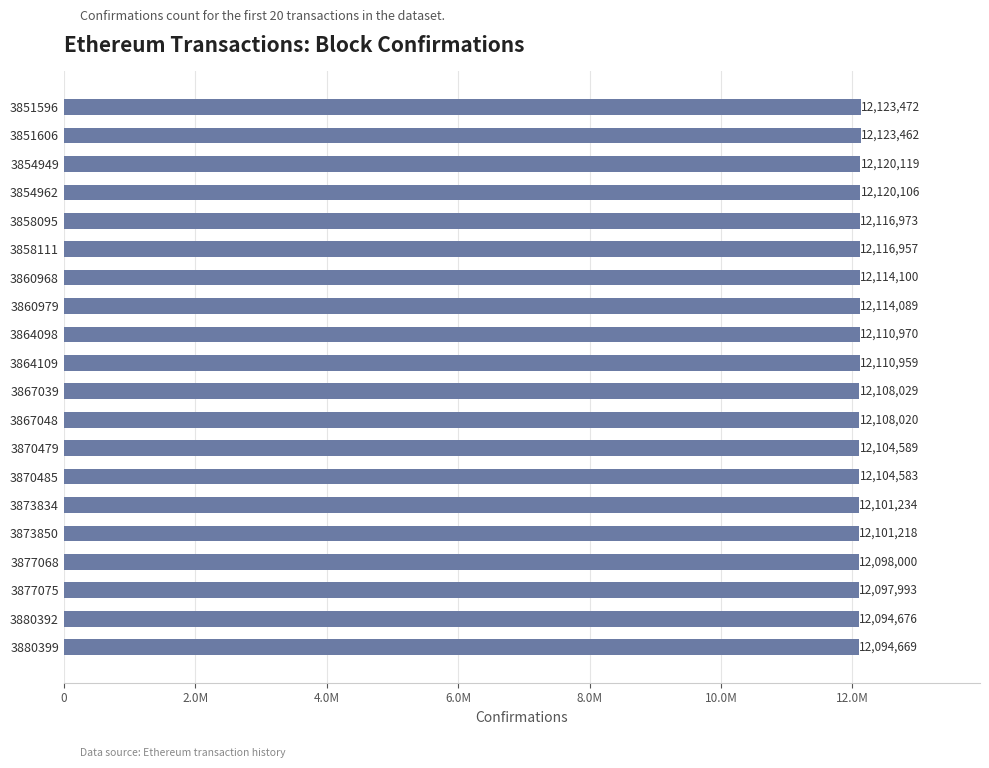

What is the difference between the maximum and second lowest values?

28796